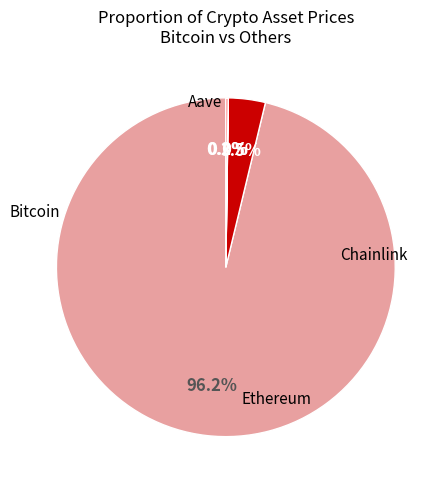

Does any single category account for the majority?

Yes